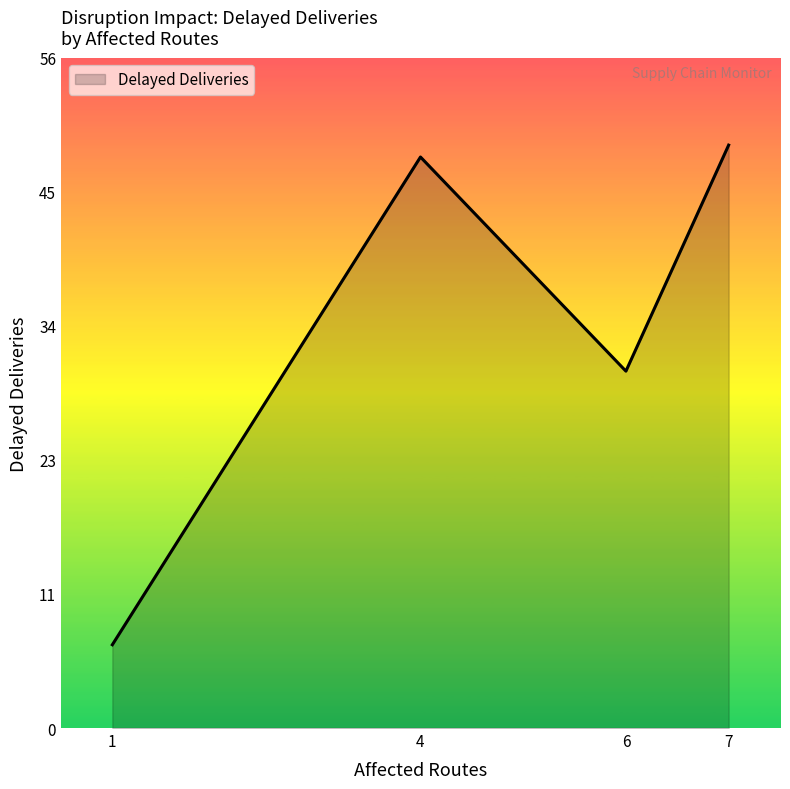

List the labels in order of value, largest first.

7, 4, 6, 1